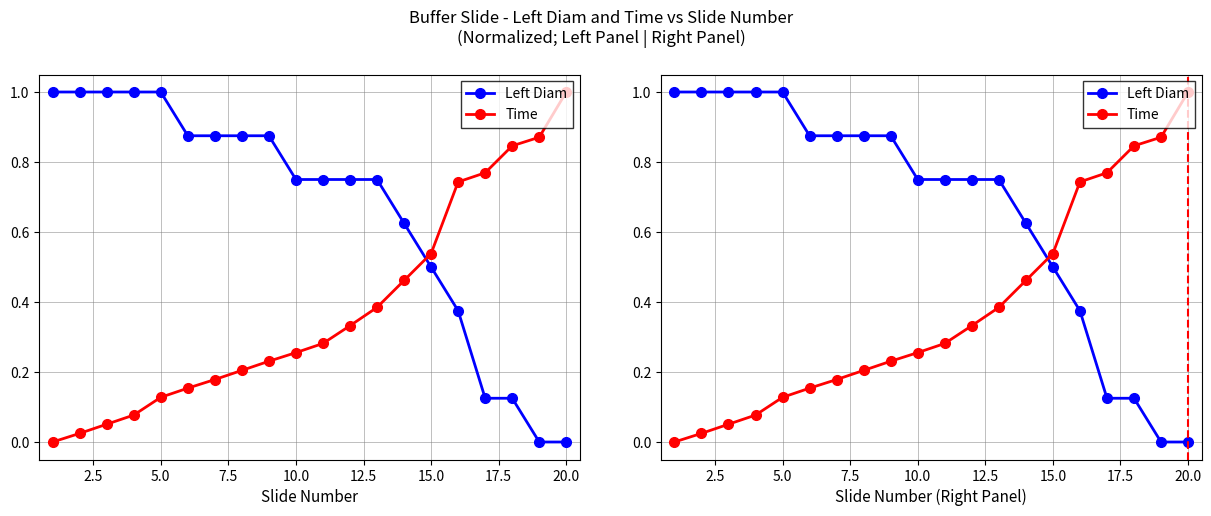

Is it true that Left Diam equals 1.5 at 20.0?

False